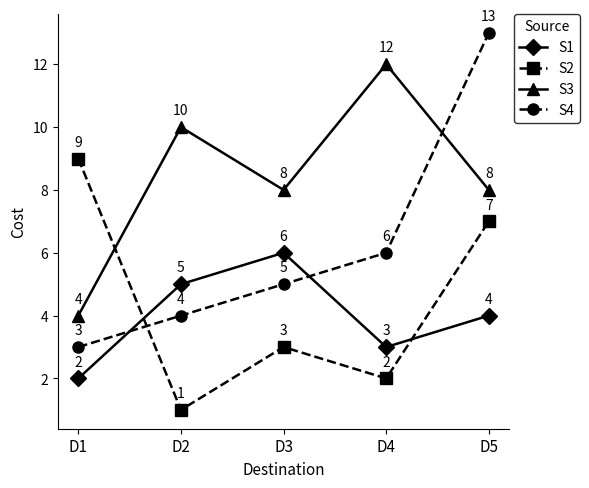

How many S4 values are between 4 and 6?

3